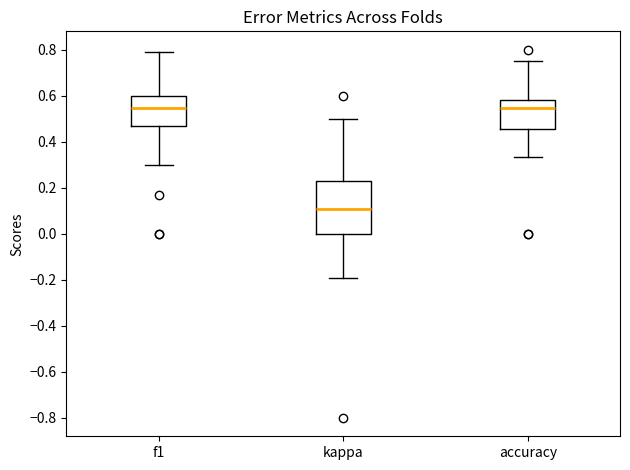

Where does the median line of the box for f1 sit on the y-axis? The values are not printed on the chart, so give them approximately, as read against the axis.

0.54